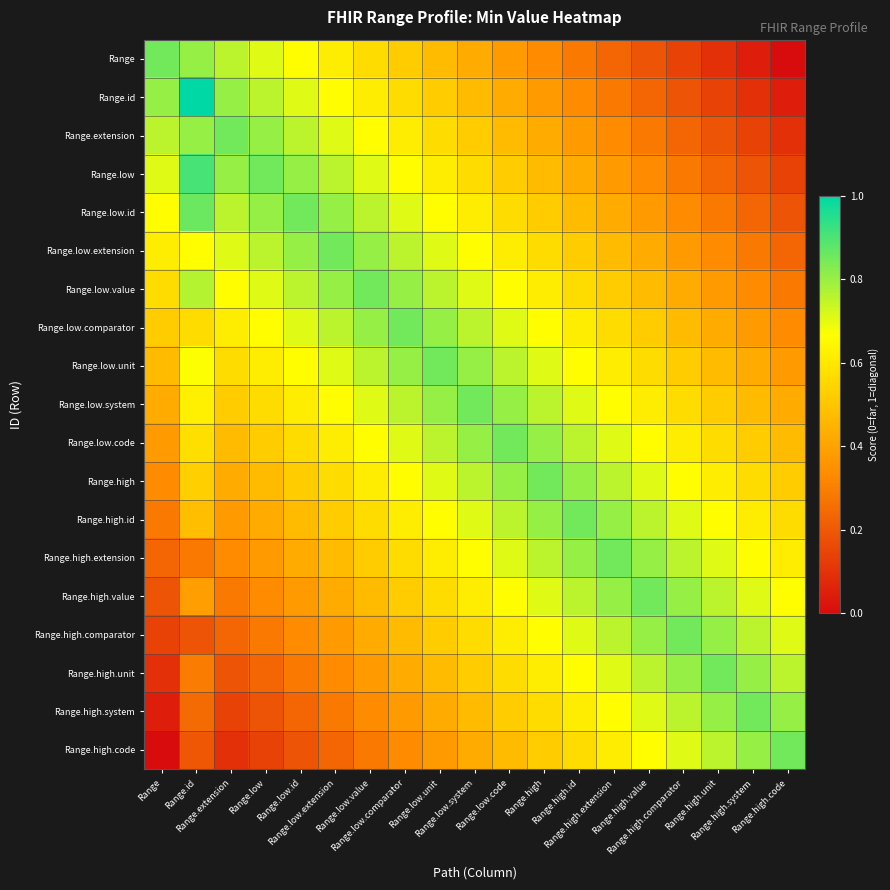

Reading left to right, list all the values displayed in this chart.

Range: Range=0.8	Range.id=0.8	Range.extension=0.8	Range.low=0.7	Range.low.id=0.7	Range.low.extension=0.6	Range.low.value=0.6	Range.low.comparator=0.5	Range.low.unit=0.5	Range.low.system=0.4	Range.low.code=0.4	Range.high=0.3	Range.high.id=0.3	Range.high.extension=0.2	Range.high.value=0.2	Range.high.comparator=0.1	Range.high.unit=0.1	Range.high.system=0.0	Range.high.code=0.0
Range.id: Range=0.8	Range.id=1.0	Range.extension=0.8	Range.low=0.8	Range.low.id=0.7	Range.low.extension=0.7	Range.low.value=0.6	Range.low.comparator=0.6	Range.low.unit=0.5	Range.low.system=0.5	Range.low.code=0.4	Range.high=0.4	Range.high.id=0.3	Range.high.extension=0.3	Range.high.value=0.2	Range.high.comparator=0.2	Range.high.unit=0.1	Range.high.system=0.1	Range.high.code=0.0
Range.extension: Range=0.8	Range.id=0.8	Range.extension=0.8	Range.low=0.8	Range.low.id=0.8	Range.low.extension=0.7	Range.low.value=0.7	Range.low.comparator=0.6	Range.low.unit=0.6	Range.low.system=0.5	Range.low.code=0.5	Range.high=0.4	Range.high.id=0.4	Range.high.extension=0.3	Range.high.value=0.3	Range.high.comparator=0.2	Range.high.unit=0.2	Range.high.system=0.1	Range.high.code=0.1
Range.low: Range=0.7	Range.id=0.9	Range.extension=0.8	Range.low=0.8	Range.low.id=0.8	Range.low.extension=0.8	Range.low.value=0.7	Range.low.comparator=0.7	Range.low.unit=0.6	Range.low.system=0.6	Range.low.code=0.5	Range.high=0.5	Range.high.id=0.4	Range.high.extension=0.4	Range.high.value=0.3	Range.high.comparator=0.3	Range.high.unit=0.2	Range.high.system=0.2	Range.high.code=0.1
Range.low.id: Range=0.7	Range.id=0.9	Range.extension=0.8	Range.low=0.8	Range.low.id=0.8	Range.low.extension=0.8	Range.low.value=0.8	Range.low.comparator=0.7	Range.low.unit=0.7	Range.low.system=0.6	Range.low.code=0.6	Range.high=0.5	Range.high.id=0.5	Range.high.extension=0.4	Range.high.value=0.4	Range.high.comparator=0.3	Range.high.unit=0.3	Range.high.system=0.2	Range.high.code=0.2
Range.low.extension: Range=0.6	Range.id=0.7	Range.extension=0.7	Range.low=0.8	Range.low.id=0.8	Range.low.extension=0.8	Range.low.value=0.8	Range.low.comparator=0.8	Range.low.unit=0.7	Range.low.system=0.7	Range.low.code=0.6	Range.high=0.6	Range.high.id=0.5	Range.high.extension=0.5	Range.high.value=0.4	Range.high.comparator=0.4	Range.high.unit=0.3	Range.high.system=0.3	Range.high.code=0.2
Range.low.value: Range=0.6	Range.id=0.8	Range.extension=0.7	Range.low=0.7	Range.low.id=0.8	Range.low.extension=0.8	Range.low.value=0.8	Range.low.comparator=0.8	Range.low.unit=0.8	Range.low.system=0.7	Range.low.code=0.7	Range.high=0.6	Range.high.id=0.6	Range.high.extension=0.5	Range.high.value=0.5	Range.high.comparator=0.4	Range.high.unit=0.4	Range.high.system=0.3	Range.high.code=0.3
Range.low.comparator: Range=0.5	Range.id=0.6	Range.extension=0.6	Range.low=0.7	Range.low.id=0.7	Range.low.extension=0.8	Range.low.value=0.8	Range.low.comparator=0.8	Range.low.unit=0.8	Range.low.system=0.8	Range.low.code=0.7	Range.high=0.7	Range.high.id=0.6	Range.high.extension=0.6	Range.high.value=0.5	Range.high.comparator=0.5	Range.high.unit=0.4	Range.high.system=0.4	Range.high.code=0.3
Range.low.unit: Range=0.5	Range.id=0.7	Range.extension=0.6	Range.low=0.6	Range.low.id=0.7	Range.low.extension=0.7	Range.low.value=0.8	Range.low.comparator=0.8	Range.low.unit=0.8	Range.low.system=0.8	Range.low.code=0.8	Range.high=0.7	Range.high.id=0.7	Range.high.extension=0.6	Range.high.value=0.6	Range.high.comparator=0.5	Range.high.unit=0.5	Range.high.system=0.4	Range.high.code=0.4
Range.low.system: Range=0.4	Range.id=0.6	Range.extension=0.5	Range.low=0.6	Range.low.id=0.6	Range.low.extension=0.7	Range.low.value=0.7	Range.low.comparator=0.8	Range.low.unit=0.8	Range.low.system=0.8	Range.low.code=0.8	Range.high=0.8	Range.high.id=0.7	Range.high.extension=0.7	Range.high.value=0.6	Range.high.comparator=0.6	Range.high.unit=0.5	Range.high.system=0.5	Range.high.code=0.4
Range.low.code: Range=0.4	Range.id=0.6	Range.extension=0.5	Range.low=0.5	Range.low.id=0.6	Range.low.extension=0.6	Range.low.value=0.7	Range.low.comparator=0.7	Range.low.unit=0.8	Range.low.system=0.8	Range.low.code=0.8	Range.high=0.8	Range.high.id=0.8	Range.high.extension=0.7	Range.high.value=0.7	Range.high.comparator=0.6	Range.high.unit=0.6	Range.high.system=0.5	Range.high.code=0.5
Range.high: Range=0.3	Range.id=0.5	Range.extension=0.4	Range.low=0.5	Range.low.id=0.5	Range.low.extension=0.6	Range.low.value=0.6	Range.low.comparator=0.7	Range.low.unit=0.7	Range.low.system=0.8	Range.low.code=0.8	Range.high=0.8	Range.high.id=0.8	Range.high.extension=0.8	Range.high.value=0.7	Range.high.comparator=0.7	Range.high.unit=0.6	Range.high.system=0.6	Range.high.code=0.5
Range.high.id: Range=0.3	Range.id=0.5	Range.extension=0.4	Range.low=0.4	Range.low.id=0.5	Range.low.extension=0.5	Range.low.value=0.6	Range.low.comparator=0.6	Range.low.unit=0.7	Range.low.system=0.7	Range.low.code=0.8	Range.high=0.8	Range.high.id=0.8	Range.high.extension=0.8	Range.high.value=0.8	Range.high.comparator=0.7	Range.high.unit=0.7	Range.high.system=0.6	Range.high.code=0.6
Range.high.extension: Range=0.2	Range.id=0.3	Range.extension=0.3	Range.low=0.4	Range.low.id=0.4	Range.low.extension=0.5	Range.low.value=0.5	Range.low.comparator=0.6	Range.low.unit=0.6	Range.low.system=0.7	Range.low.code=0.7	Range.high=0.8	Range.high.id=0.8	Range.high.extension=0.8	Range.high.value=0.8	Range.high.comparator=0.8	Range.high.unit=0.7	Range.high.system=0.7	Range.high.code=0.6
Range.high.value: Range=0.2	Range.id=0.4	Range.extension=0.3	Range.low=0.3	Range.low.id=0.4	Range.low.extension=0.4	Range.low.value=0.5	Range.low.comparator=0.5	Range.low.unit=0.6	Range.low.system=0.6	Range.low.code=0.7	Range.high=0.7	Range.high.id=0.8	Range.high.extension=0.8	Range.high.value=0.8	Range.high.comparator=0.8	Range.high.unit=0.8	Range.high.system=0.7	Range.high.code=0.7
Range.high.comparator: Range=0.1	Range.id=0.2	Range.extension=0.2	Range.low=0.3	Range.low.id=0.3	Range.low.extension=0.4	Range.low.value=0.4	Range.low.comparator=0.5	Range.low.unit=0.5	Range.low.system=0.6	Range.low.code=0.6	Range.high=0.7	Range.high.id=0.7	Range.high.extension=0.8	Range.high.value=0.8	Range.high.comparator=0.8	Range.high.unit=0.8	Range.high.system=0.8	Range.high.code=0.7
Range.high.unit: Range=0.1	Range.id=0.3	Range.extension=0.2	Range.low=0.2	Range.low.id=0.3	Range.low.extension=0.3	Range.low.value=0.4	Range.low.comparator=0.4	Range.low.unit=0.5	Range.low.system=0.5	Range.low.code=0.6	Range.high=0.6	Range.high.id=0.7	Range.high.extension=0.7	Range.high.value=0.8	Range.high.comparator=0.8	Range.high.unit=0.8	Range.high.system=0.8	Range.high.code=0.8
Range.high.system: Range=0.0	Range.id=0.2	Range.extension=0.1	Range.low=0.2	Range.low.id=0.2	Range.low.extension=0.3	Range.low.value=0.3	Range.low.comparator=0.4	Range.low.unit=0.4	Range.low.system=0.5	Range.low.code=0.5	Range.high=0.6	Range.high.id=0.6	Range.high.extension=0.7	Range.high.value=0.7	Range.high.comparator=0.8	Range.high.unit=0.8	Range.high.system=0.8	Range.high.code=0.8
Range.high.code: Range=0.0	Range.id=0.2	Range.extension=0.1	Range.low=0.1	Range.low.id=0.2	Range.low.extension=0.2	Range.low.value=0.3	Range.low.comparator=0.3	Range.low.unit=0.4	Range.low.system=0.4	Range.low.code=0.5	Range.high=0.5	Range.high.id=0.6	Range.high.extension=0.6	Range.high.value=0.7	Range.high.comparator=0.7	Range.high.unit=0.8	Range.high.system=0.8	Range.high.code=0.8